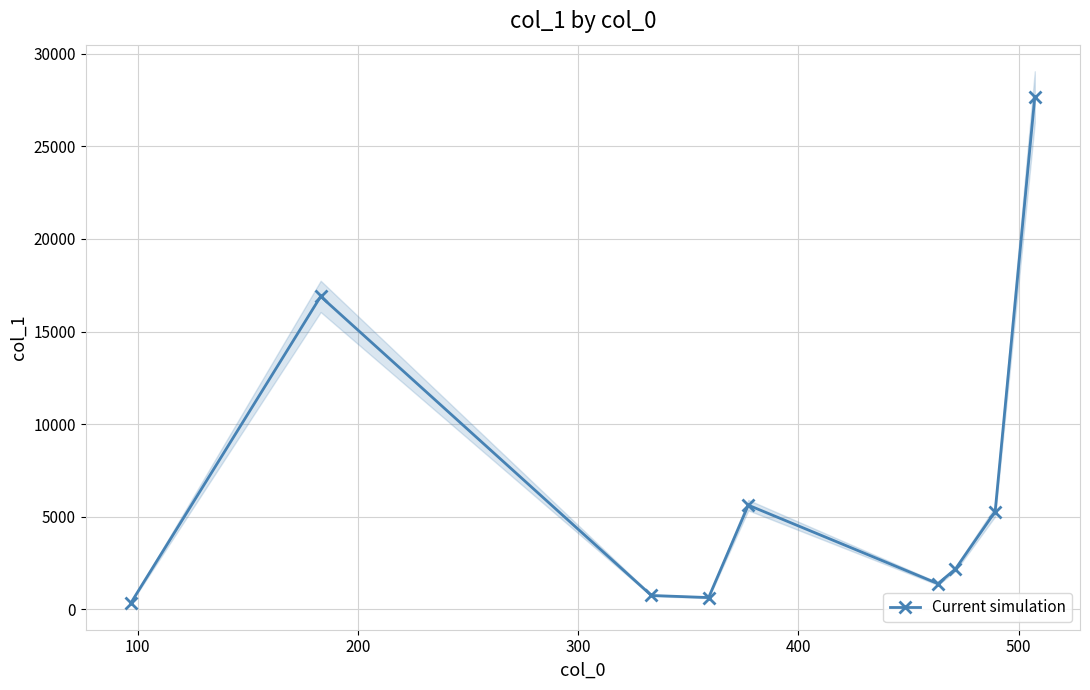

In Current simulation, how many points are higher than both neighbors (excluding endpoints)?

2